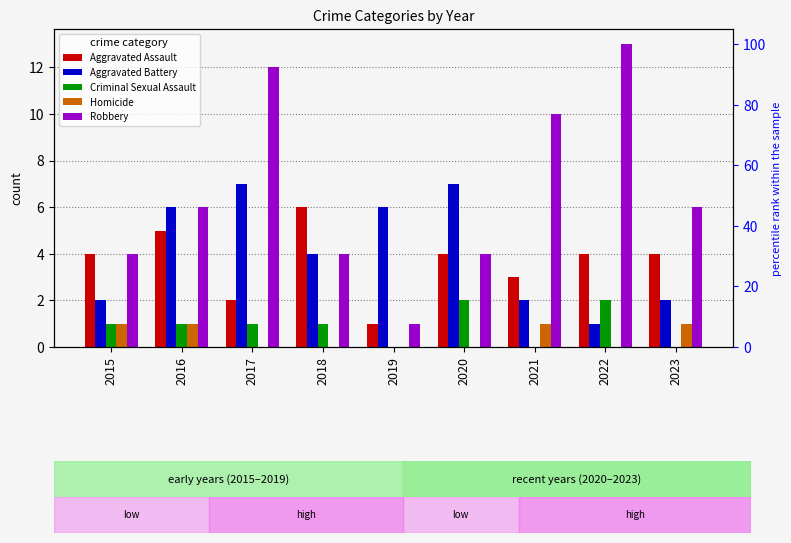

What is the difference between the second highest and minimum values in the Aggravated Assault series?

4